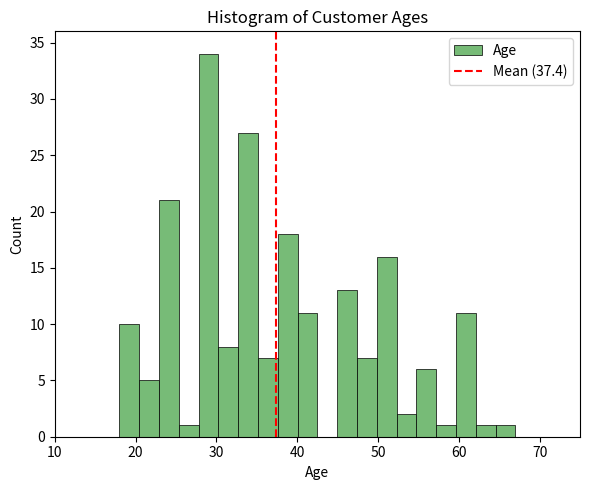

Read against the x-axis, roughly where is the centre of the tallest bar?

29